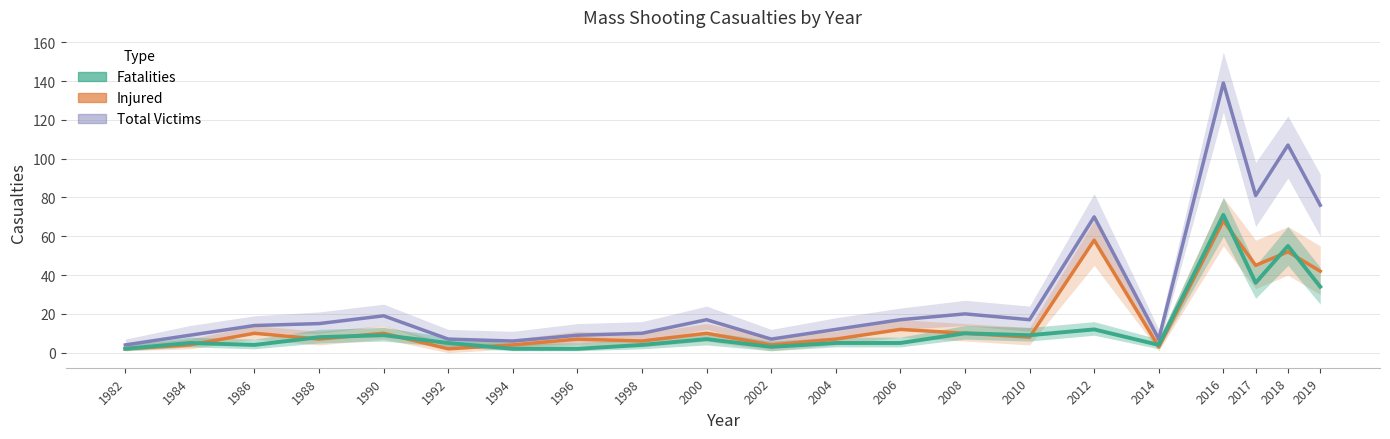

Where is injured nearest to the value 35?

2019